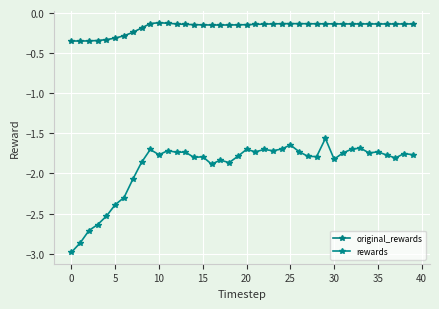

What is the difference between the second highest and minimum values in the original_rewards series?

0.2